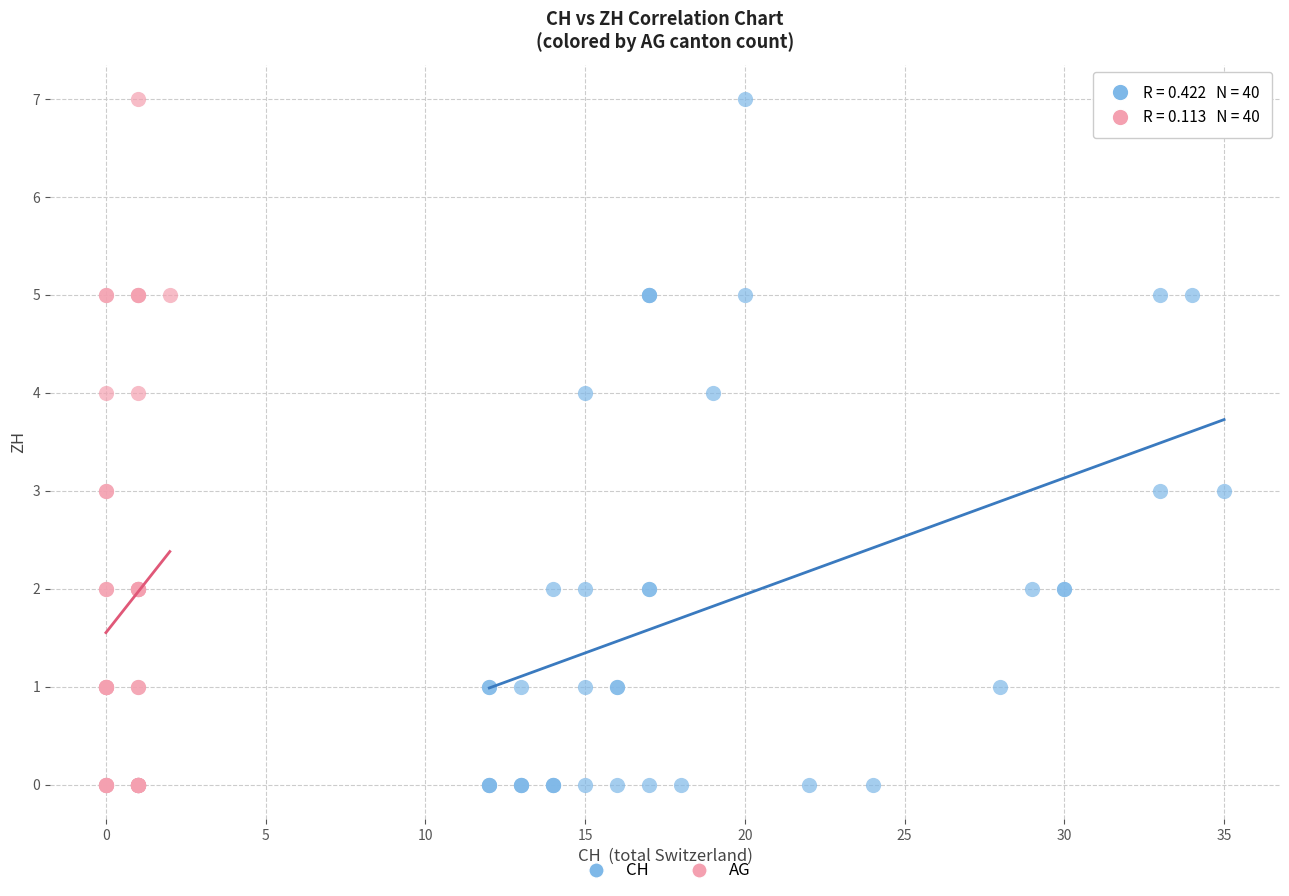

What are all the series names shown in the legend?

CH, AG